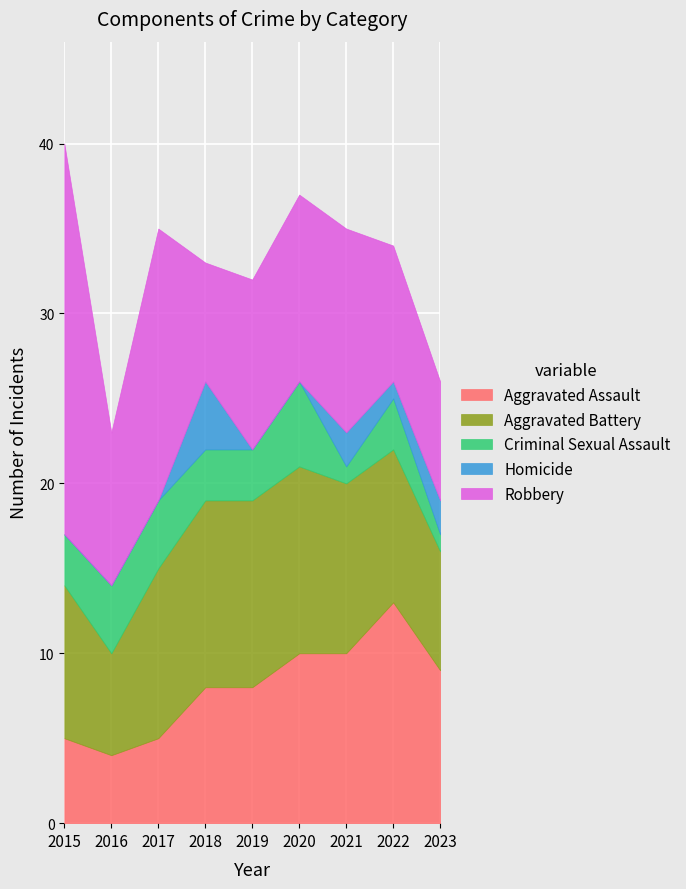

Does the chart display data point markers on the line(s)?

No